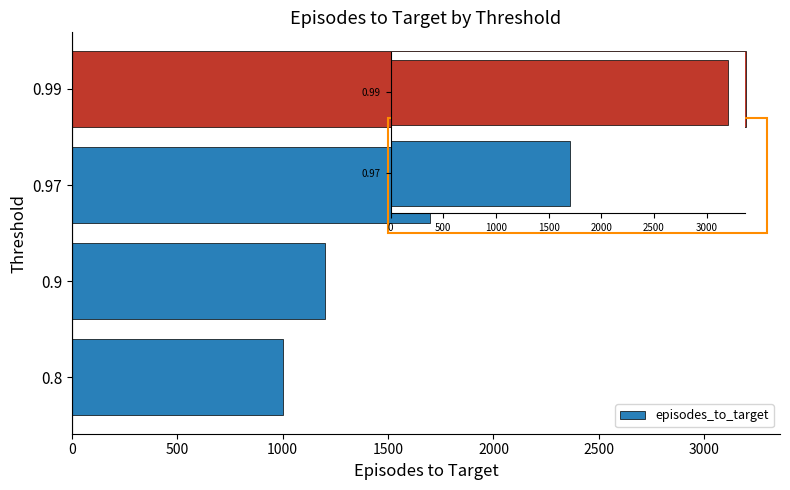

Which has a higher value, 0.99 or 0.8?

0.99